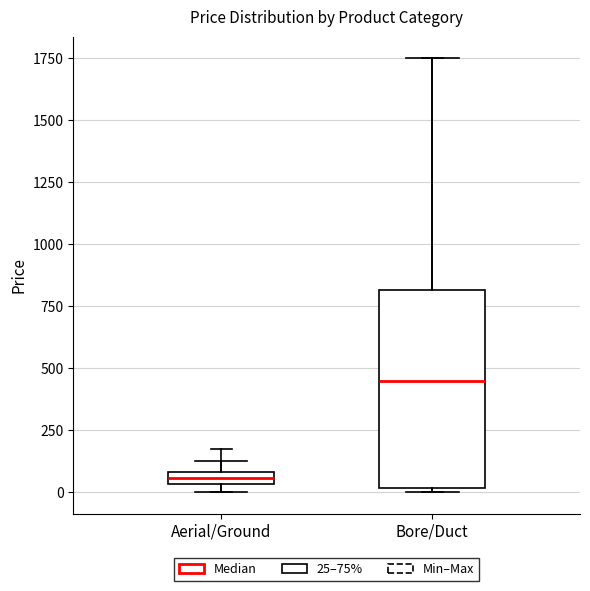

Where is the lower edge of the box for Aerial/Ground on the y-axis? The values are not printed on the chart, so give them approximately, as read against the axis.

50